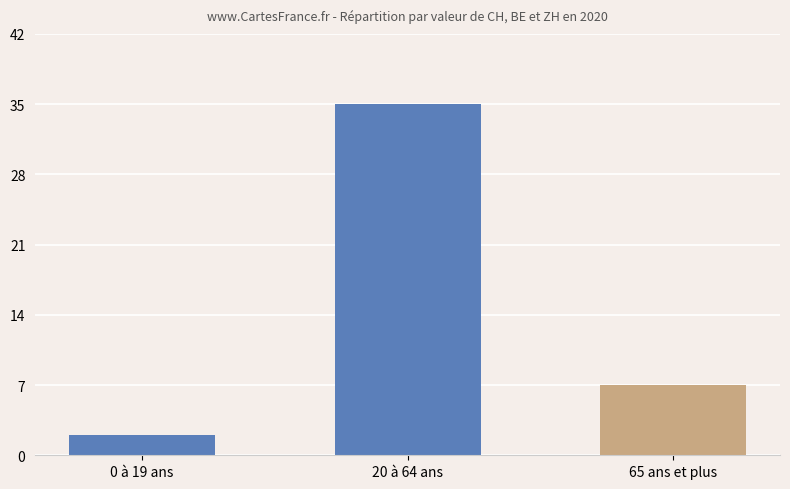

Does the chart contain any negative values?

No